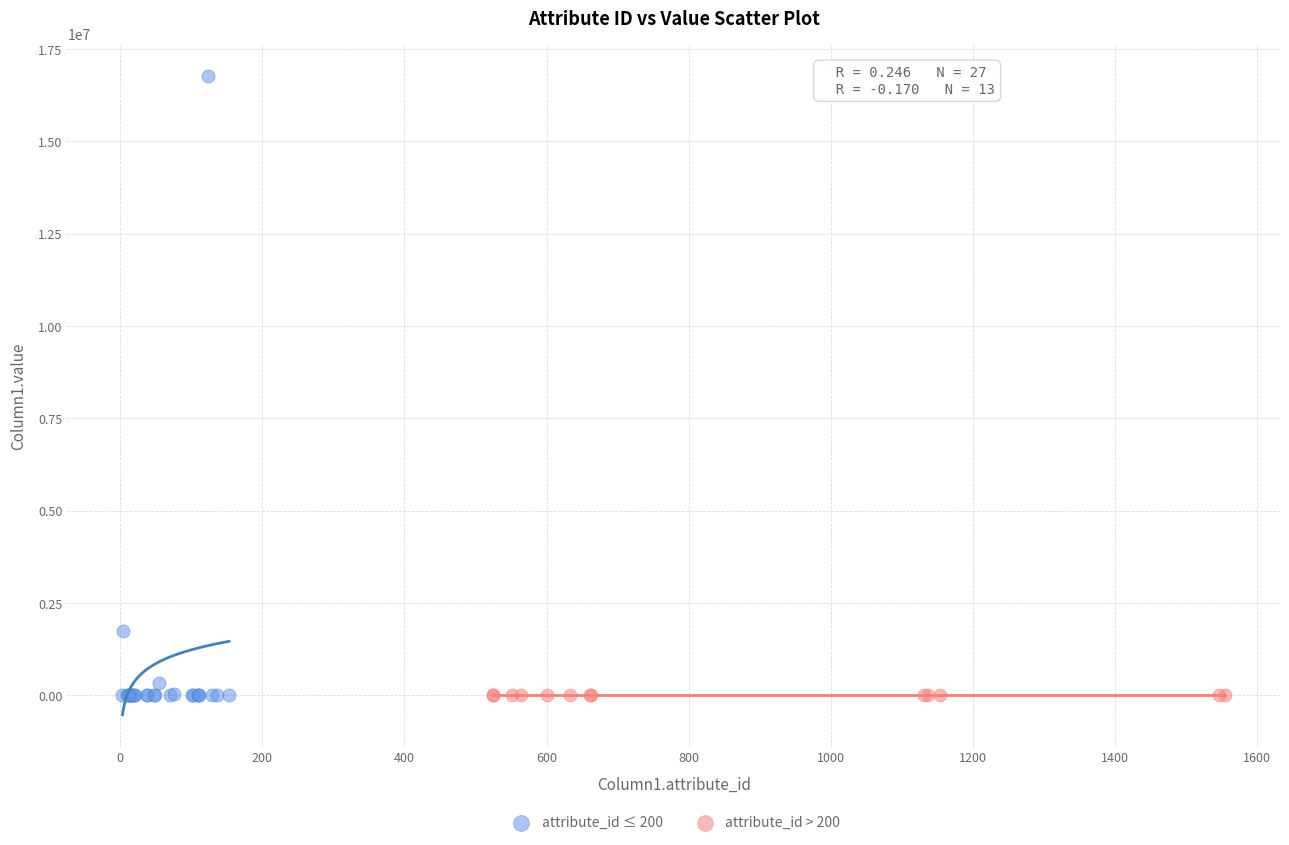

Which series reaches the maximum Y coordinate?

attribute_id ≤ 200